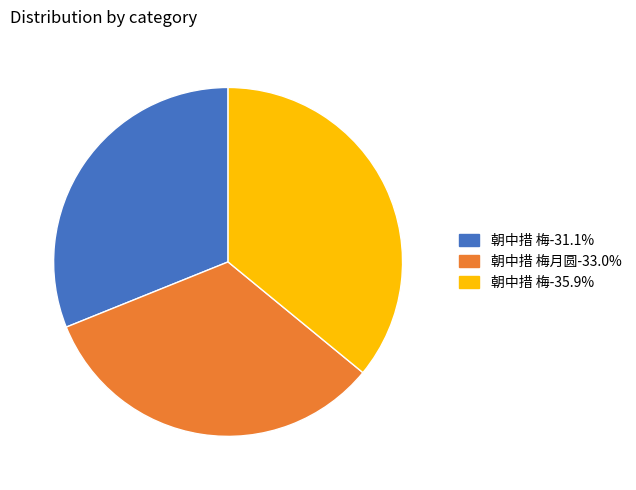

Is 朝中措 梅月圆-33.0% the majority of the pie?

No